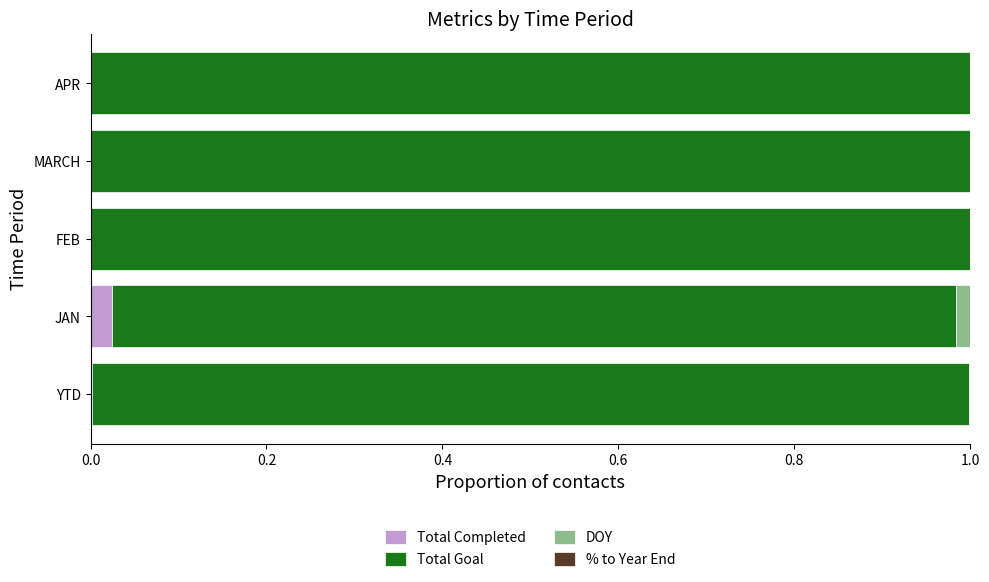

Is it true that Total Completed equals 0.0 at APR?

True